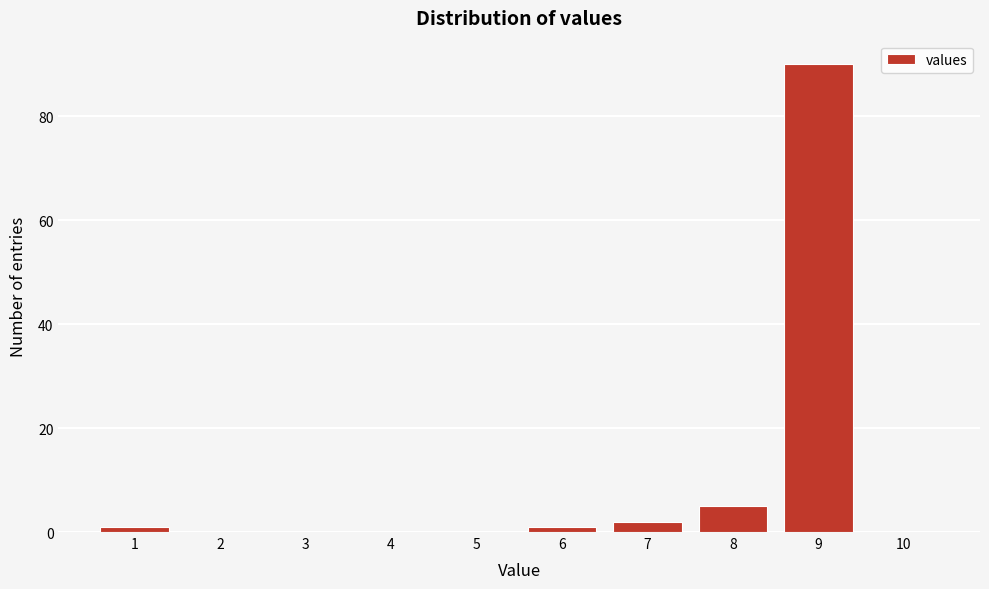

What is the change in value from 3 to 9?

+90